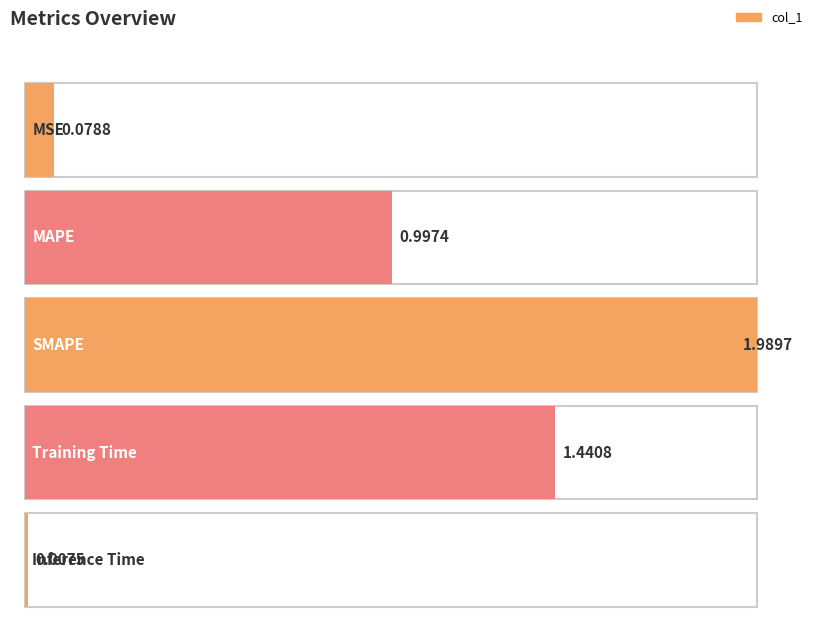

What is the change in value from SMAPE to Training Time?

-0.5